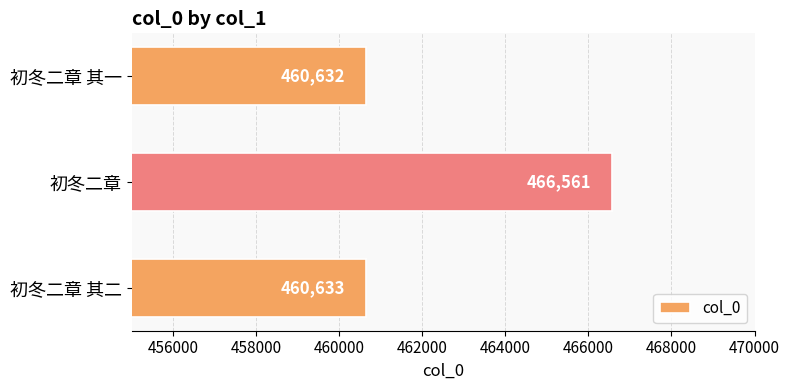

Which category has the highest value across all series?

初冬二章